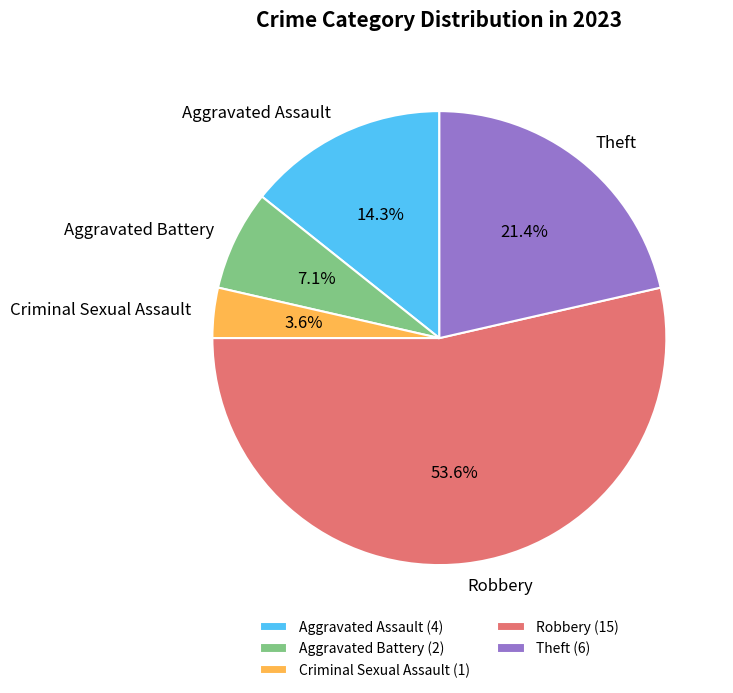

True or false: Robbery accounts for 41% of the total.

False